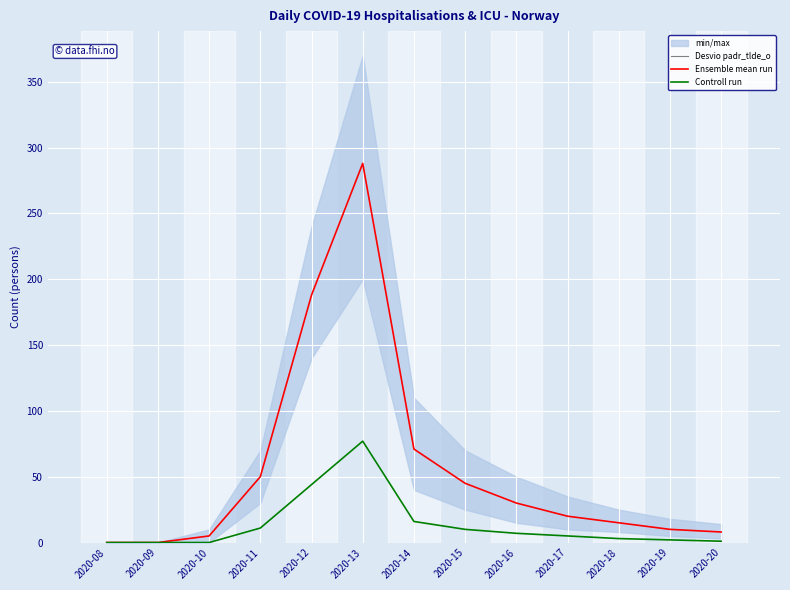

What is the average value of the Controll run (n_icu) series?

14